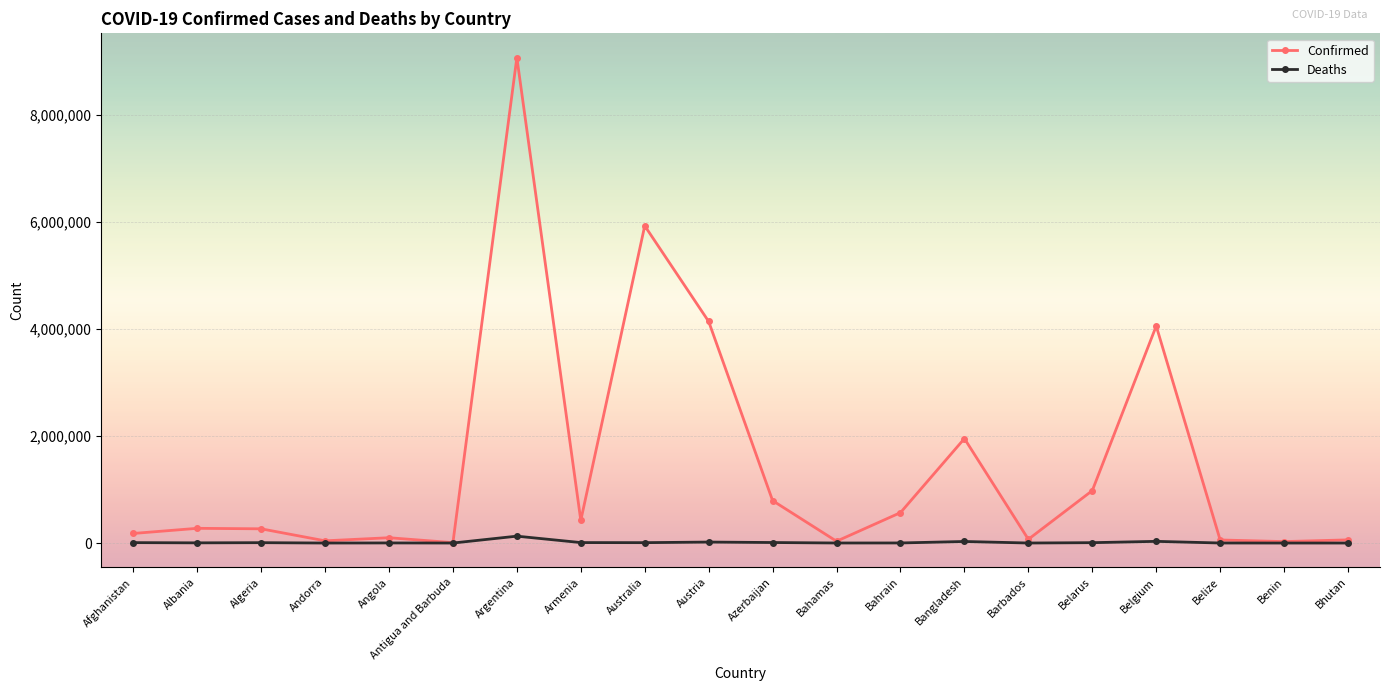

True or false: Confirmed has more than 0 points higher than both neighbors.

True